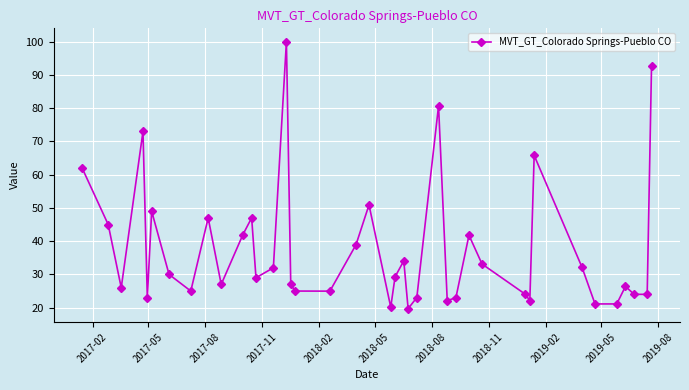

How many interior local peaks (higher than both neighbors) does the data have?

11